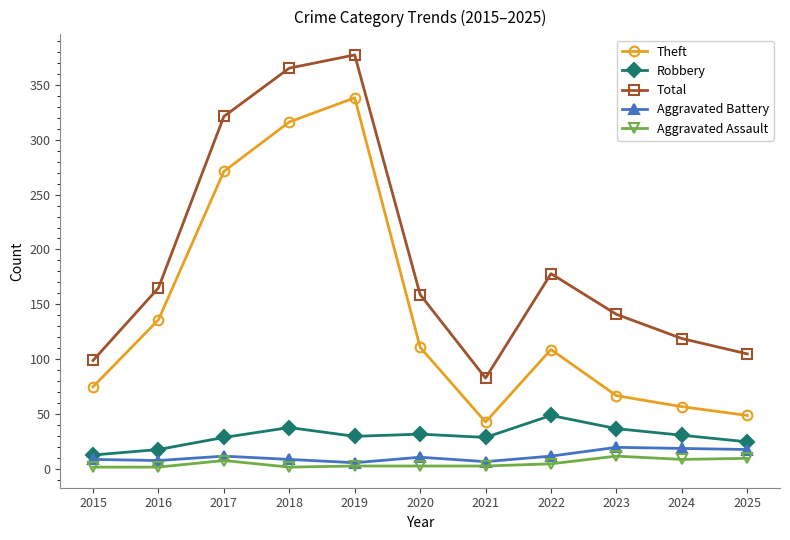

Is it true that Aggravated Battery equals 20 at 2023?

True